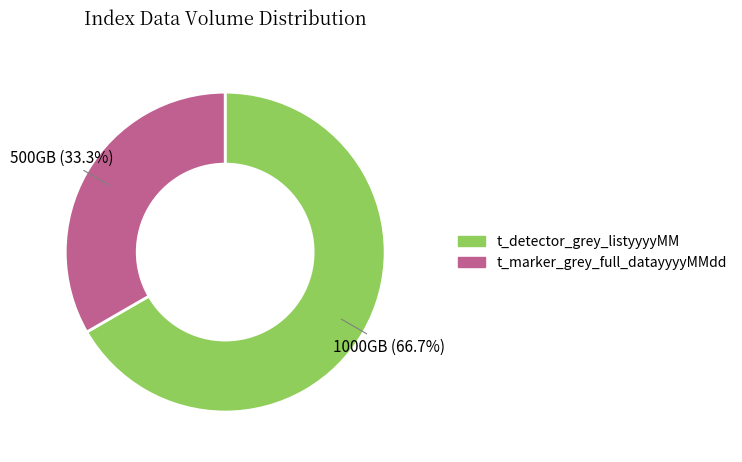

To the nearest percent, what portion does t_marker_grey_full_datayyyyMMdd represent?

33%